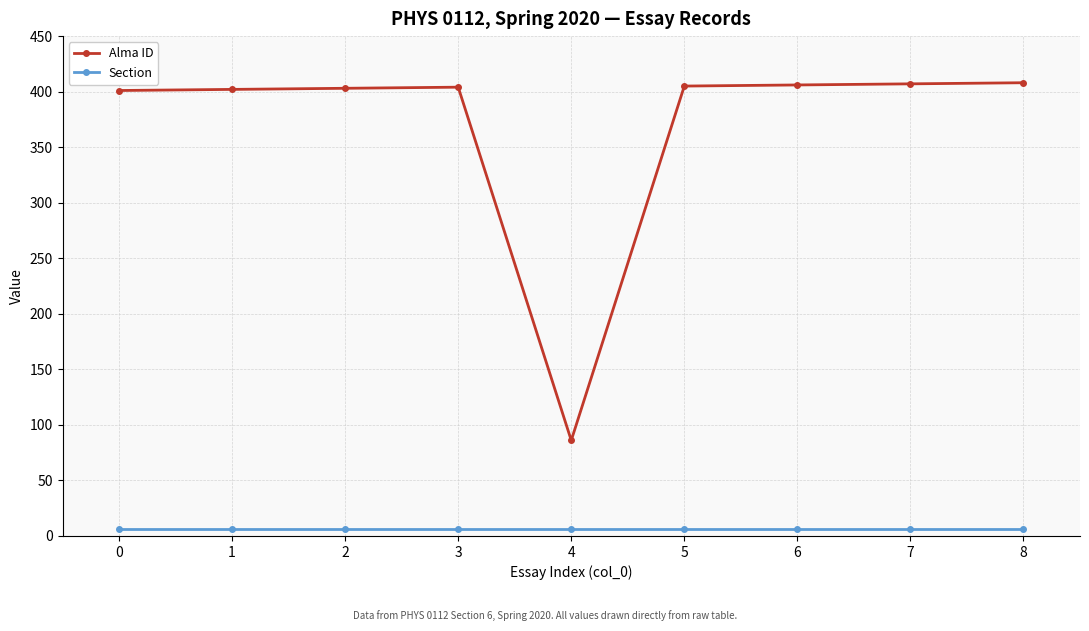

How many lines are shown in the chart?

2